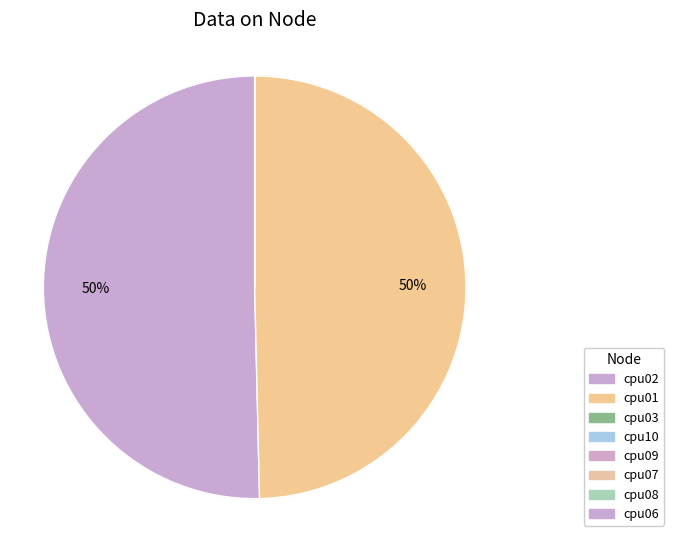

What is the largest slice in the pie chart?

cpu02